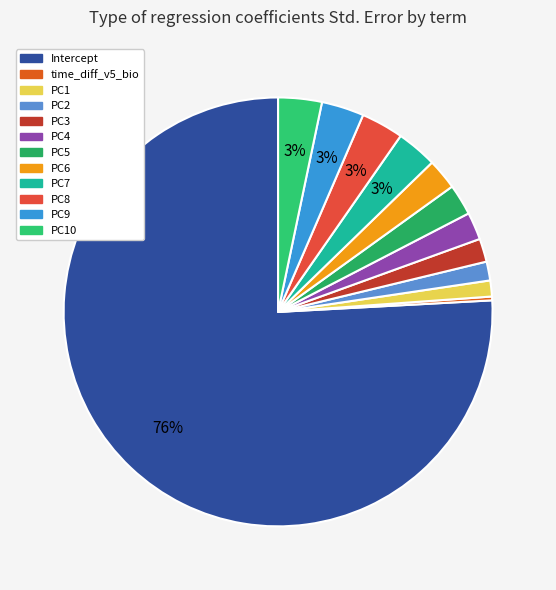

To the nearest percent, what is the average slice percentage?

8%